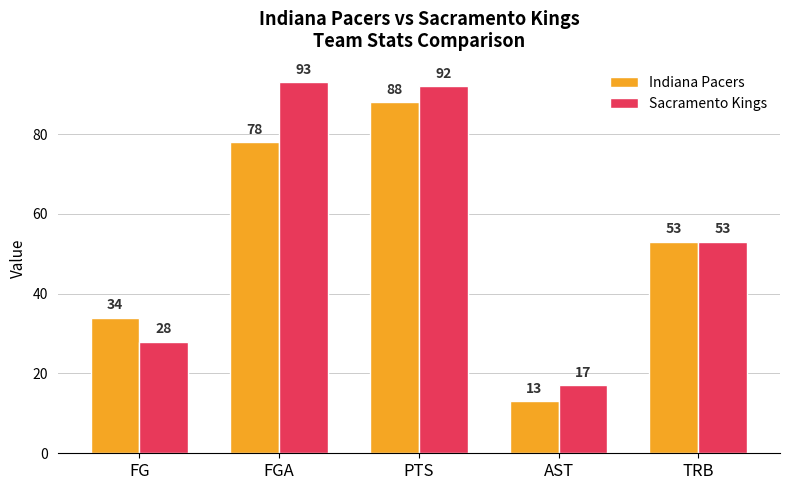

List the series in order of their peak value, lowest first.

Indiana Pacers, Sacramento Kings